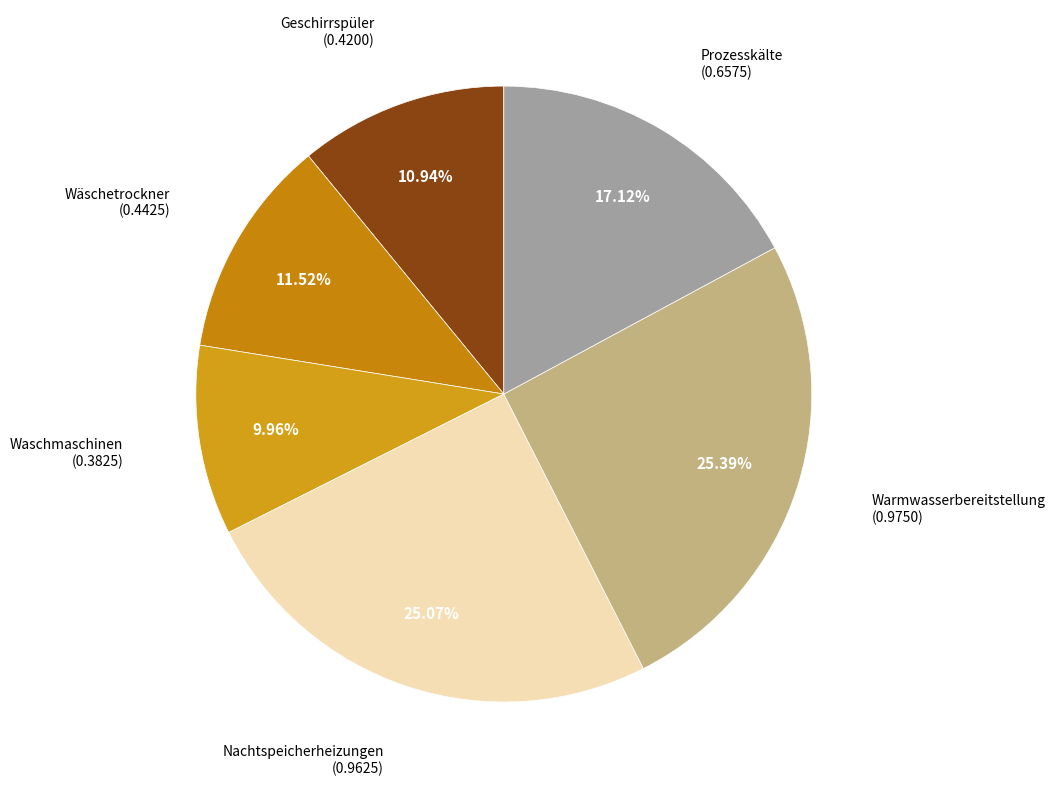

To the nearest percent, what is the average slice percentage?

17%